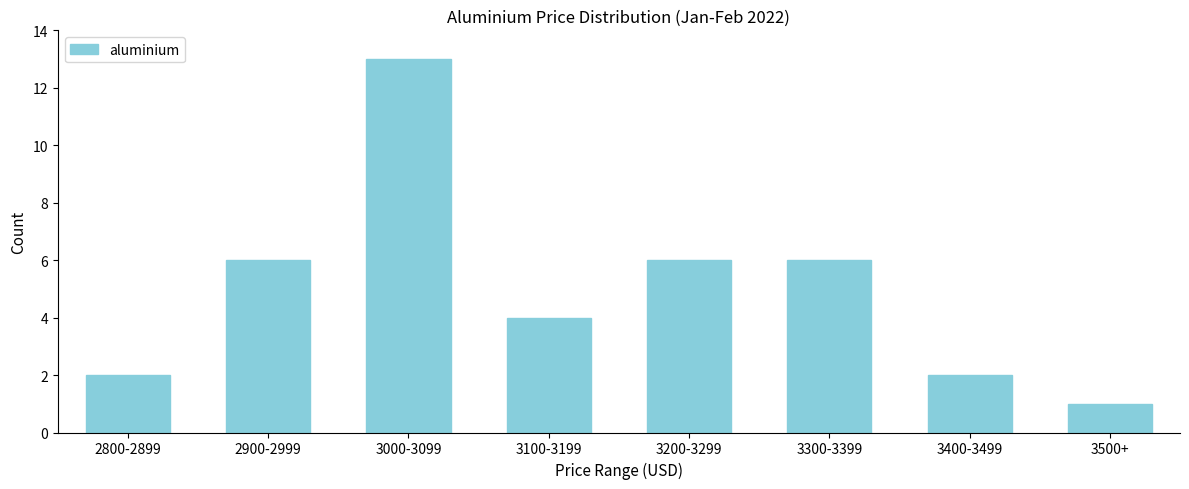

Reading left to right, transcribe all the data shown in this chart.

2800-2899=2	2900-2999=6	3000-3099=13	3100-3199=4	3200-3299=6	3300-3399=6	3400-3499=2	3500+=1